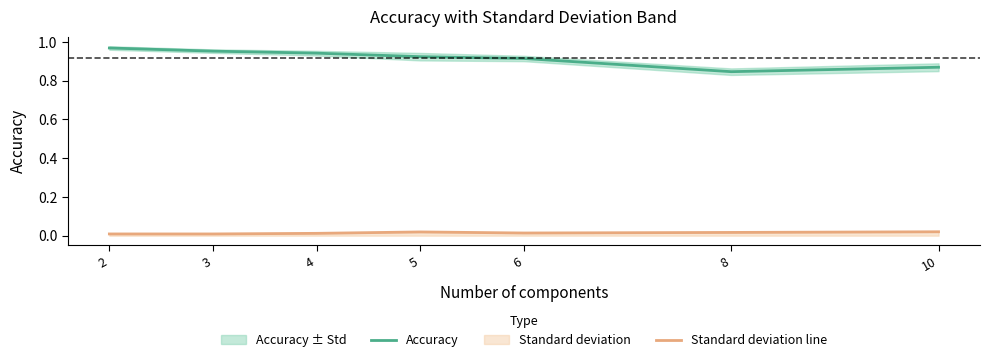

How many Standard deviation line values are between 0 and 1?

7